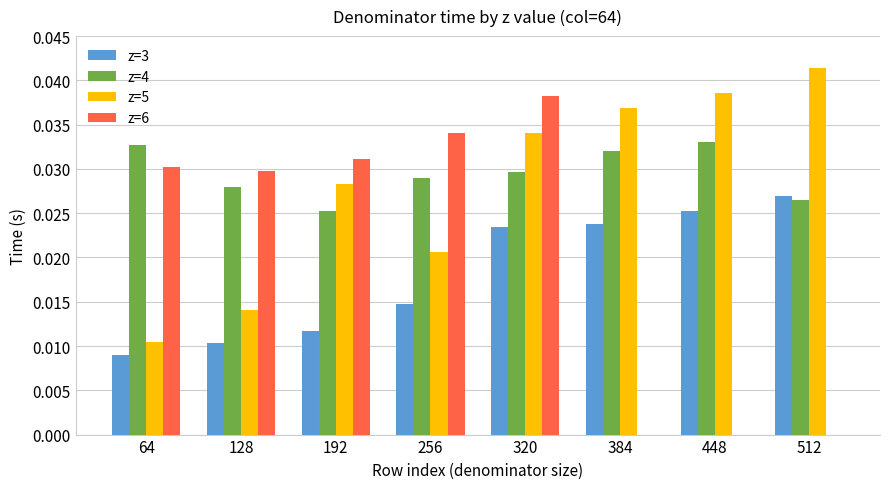

Which series has the widest spread of values?

z=6